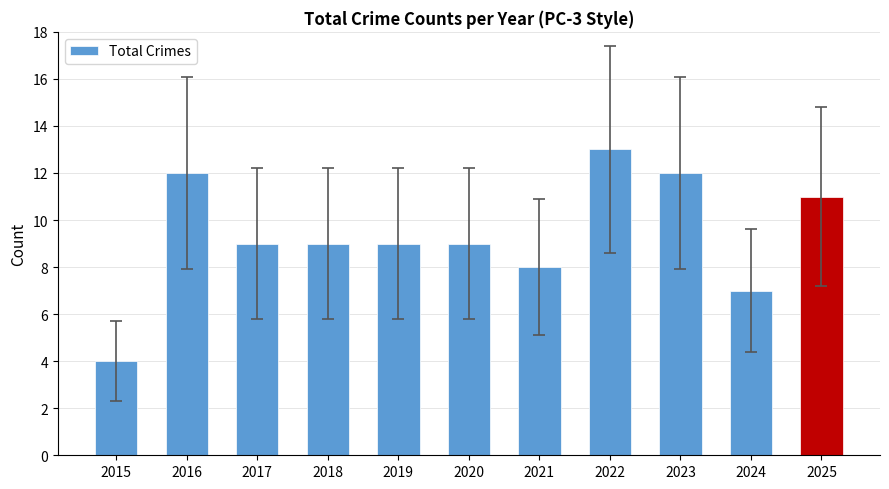

Which category has the lowest value across all series?

2015